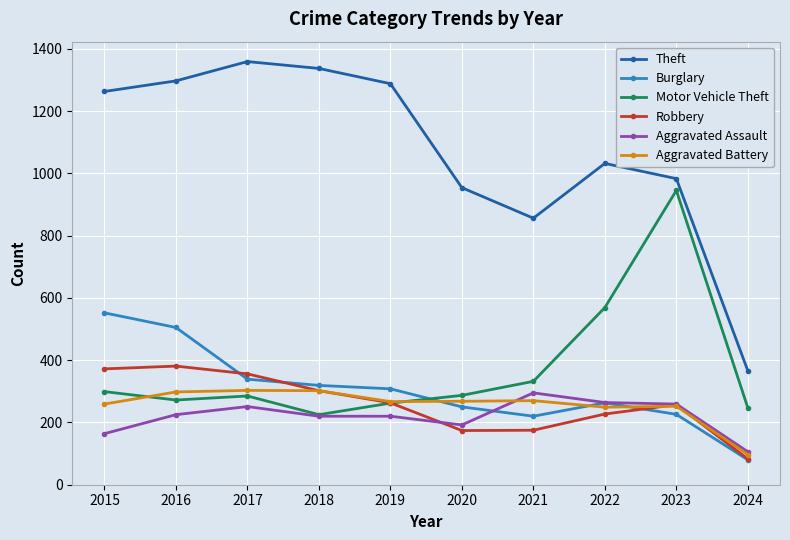

Which series has the largest total across all categories?

Theft